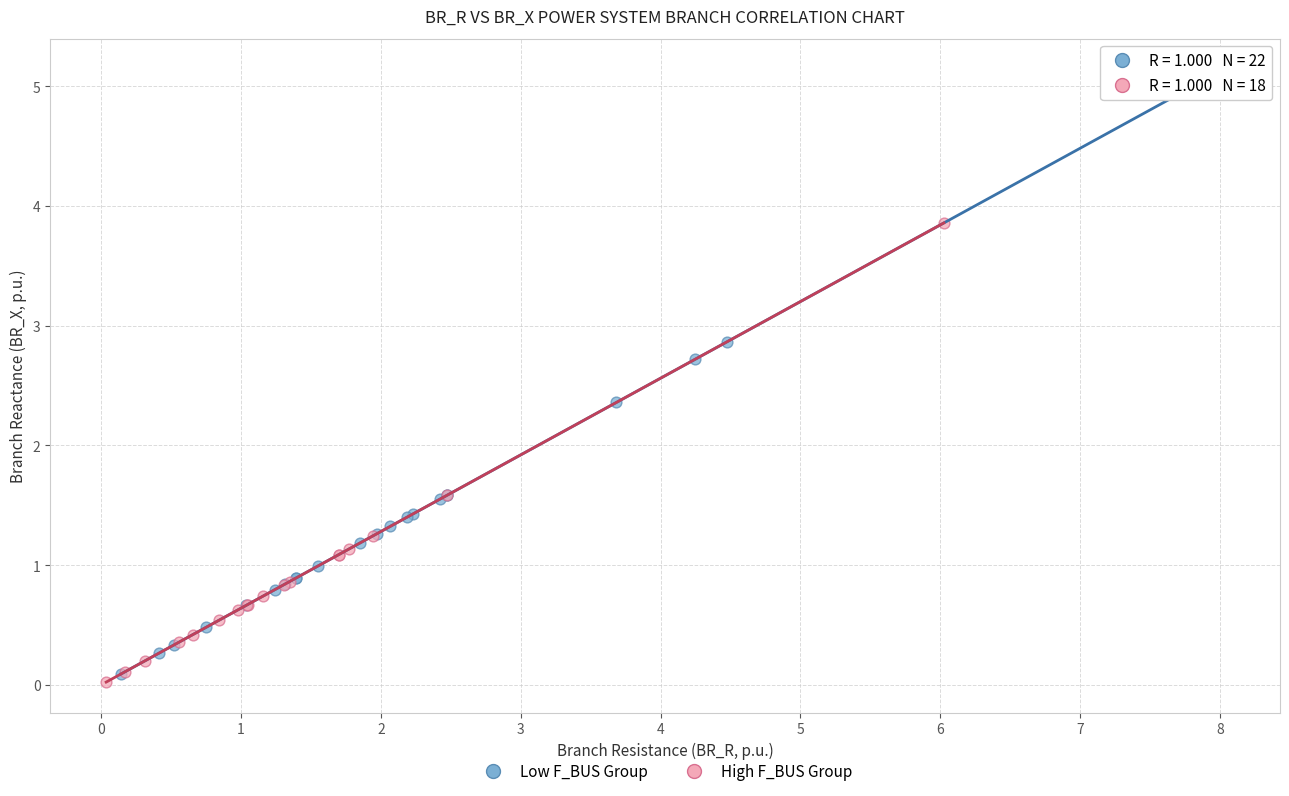

Which series reaches the maximum Y coordinate?

Low F_BUS Group